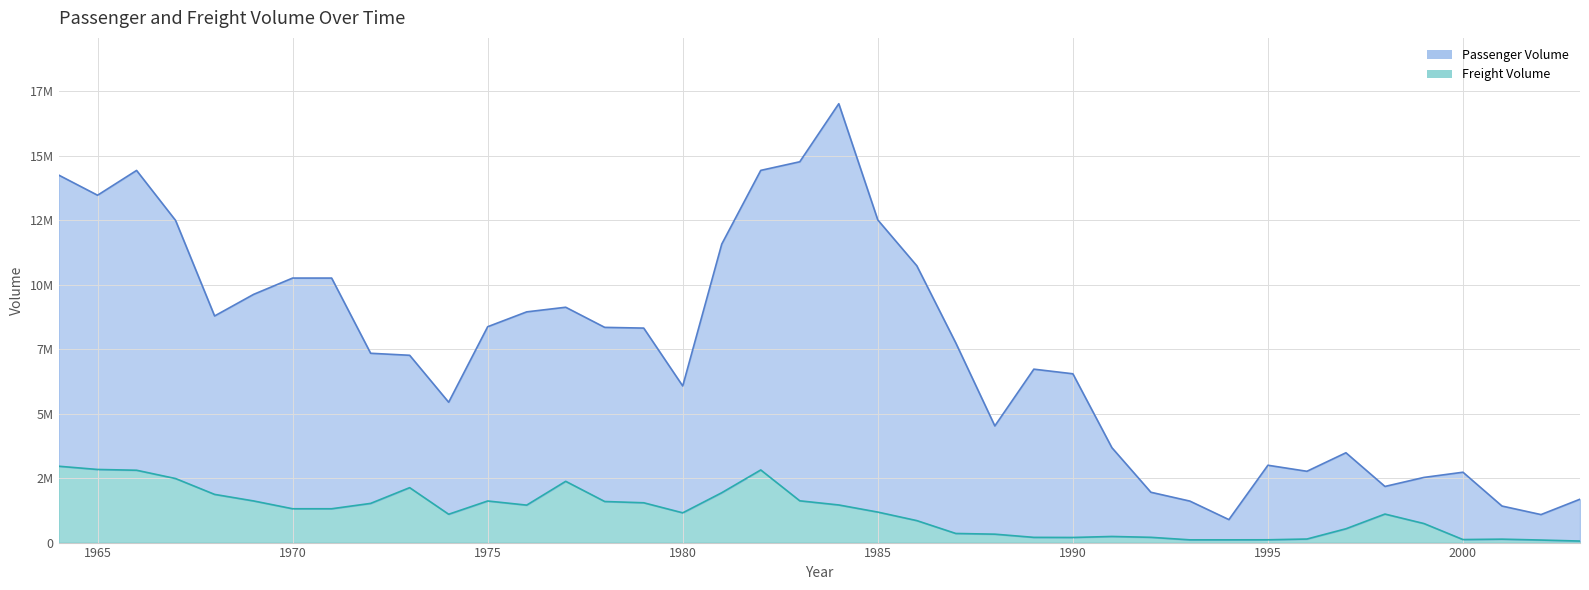

Which series has the largest range (max minus min)?

Passenger Volume